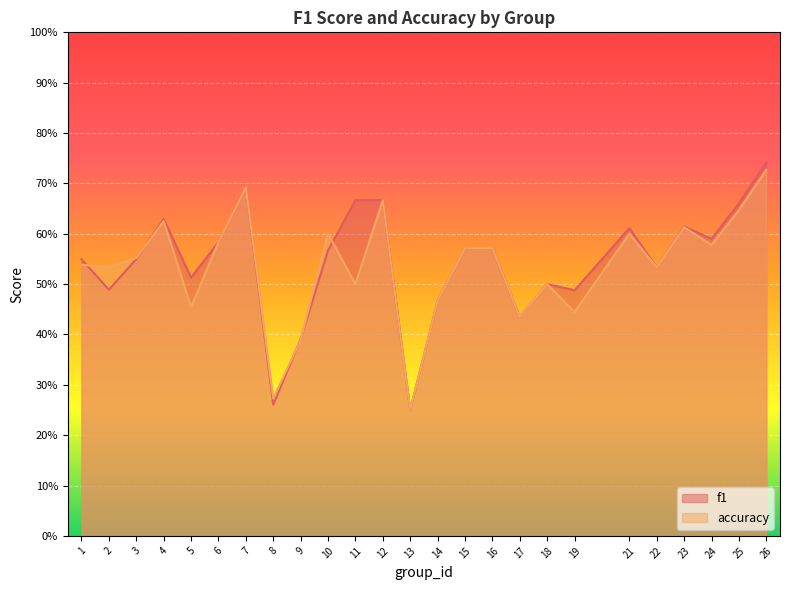

Where is the first local minimum for accuracy?

2